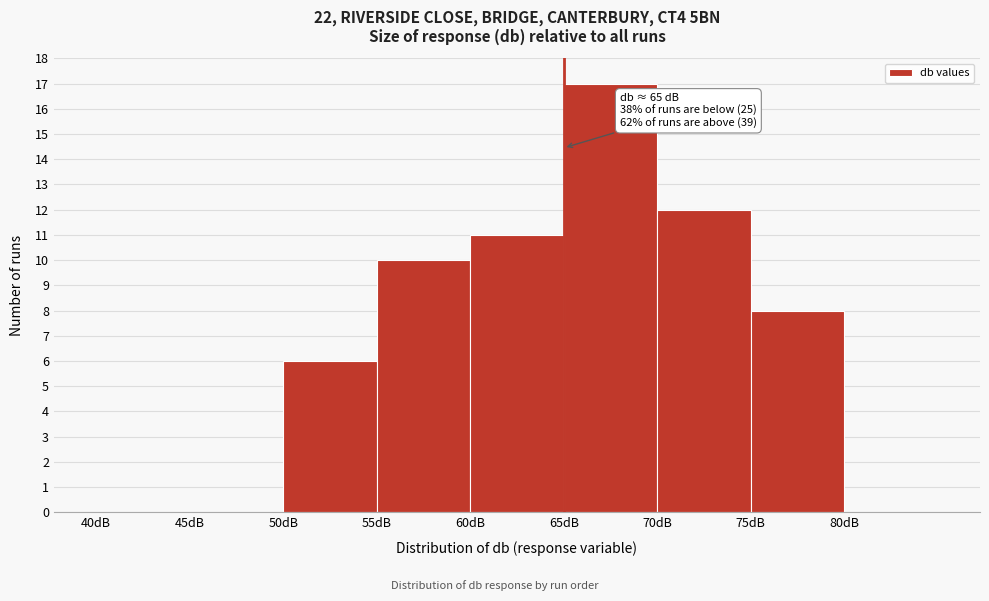

Over which range of the x-axis is the bar tallest?

65 to 70